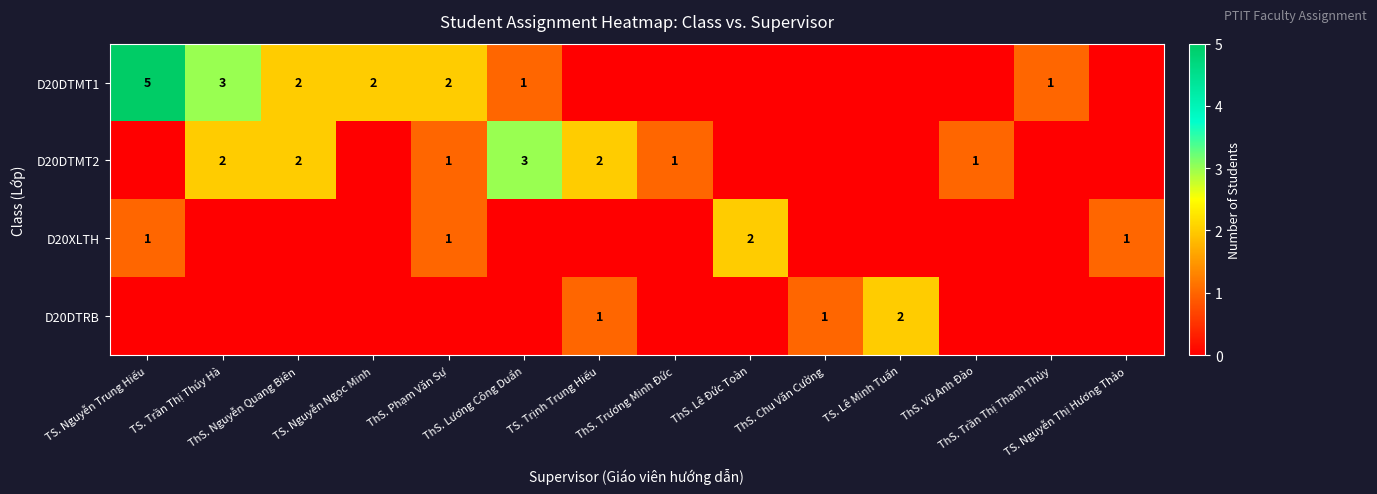

At which category is the sum across all series the highest?

TS. Nguyễn Trung Hiếu